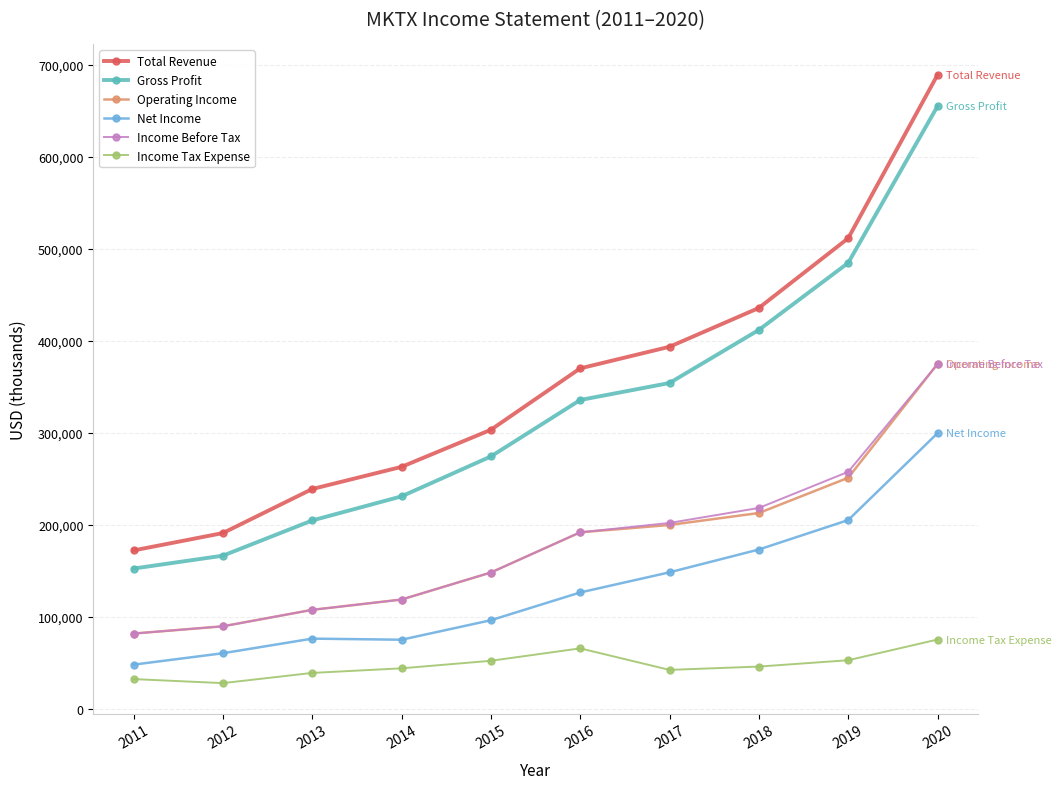

Which series has the largest total across all categories?

Total Revenue